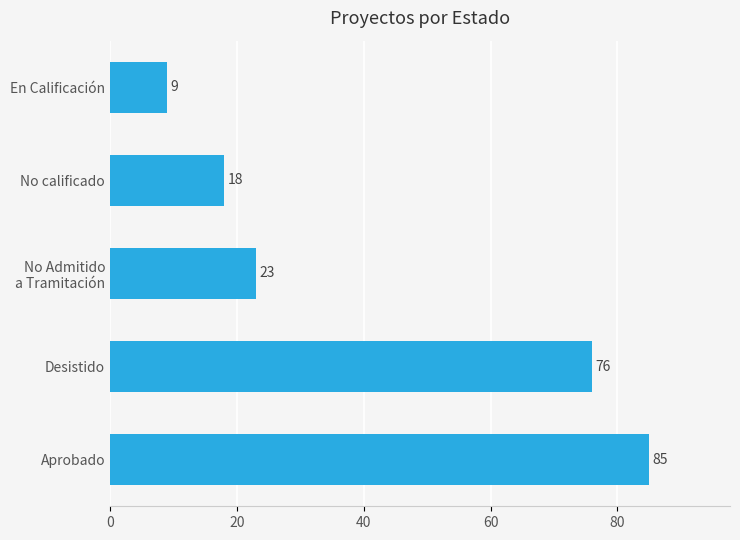

What is the average value?

42